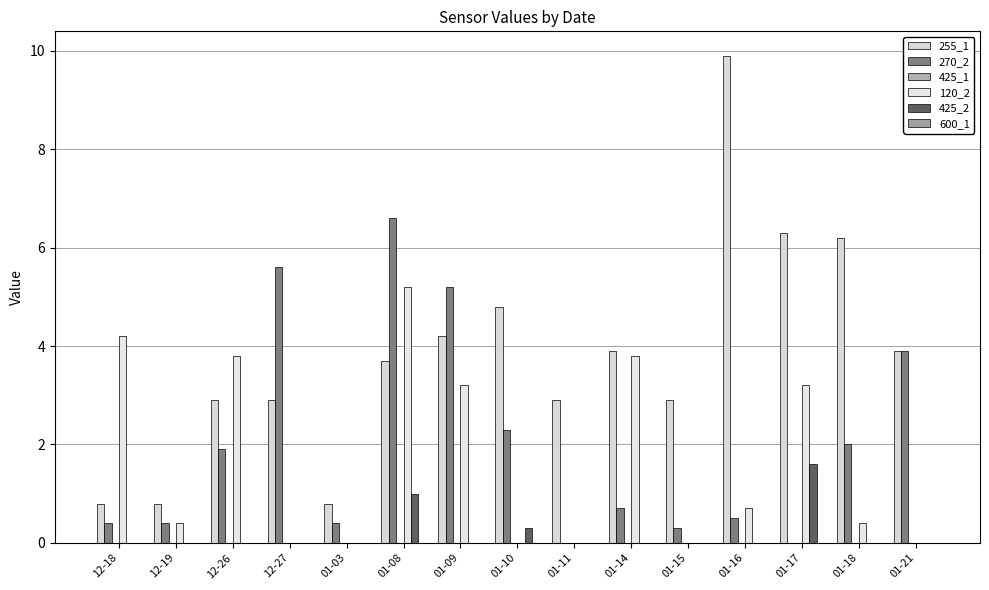

Where is 255_1 nearest to the value 5?

01-10